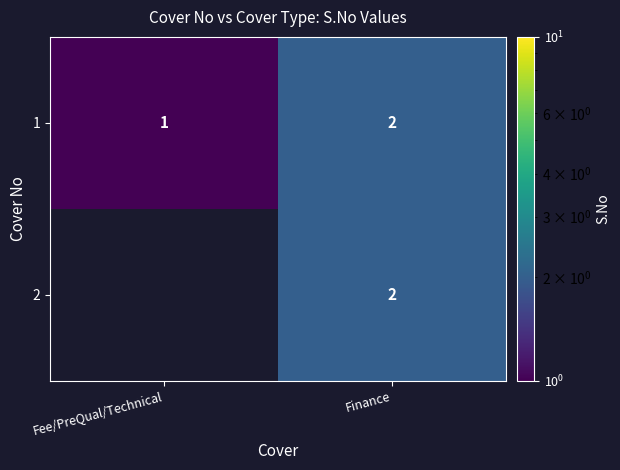

Is it true that 1 equals 2 at Finance?

True